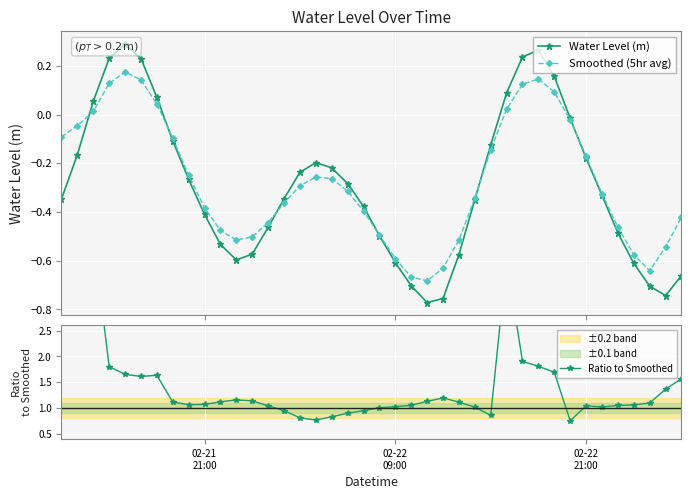

What is the sum of all Smoothed (5hr avg) values?

-11.0